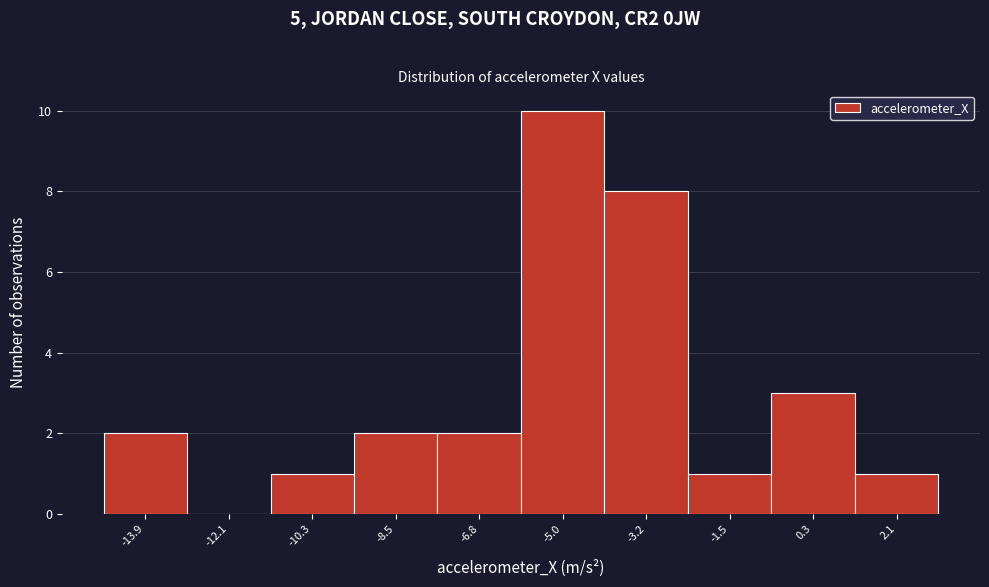

Reading left to right, transcribe this chart: for each bar, give the range it covers on the x-axis and its height. Neither the bar edges nor the heights are printed on the chart, so give them approximately, as read against the axes.

-14.8 to -13.0: 2
-13.0 to -11.2: 0
-11.2 to -9.4: 1
-9.4 to -7.6: 2
-7.6 to -5.8: 2
-5.8 to -4.2: 10
-4.2 to -2.4: 8
-2.4 to -0.6: 1
-0.6 to 1.2: 3
1.2 to 3.0: 1